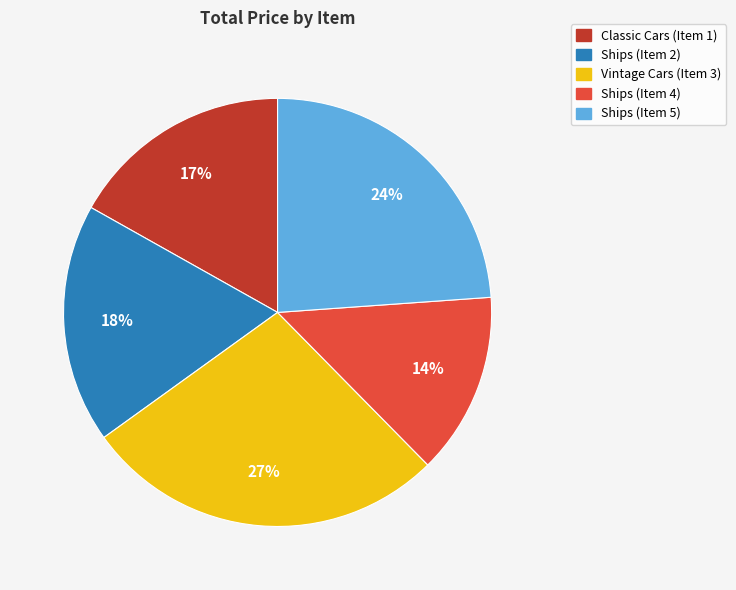

What is the largest slice in the pie chart?

Vintage Cars (Item 3)